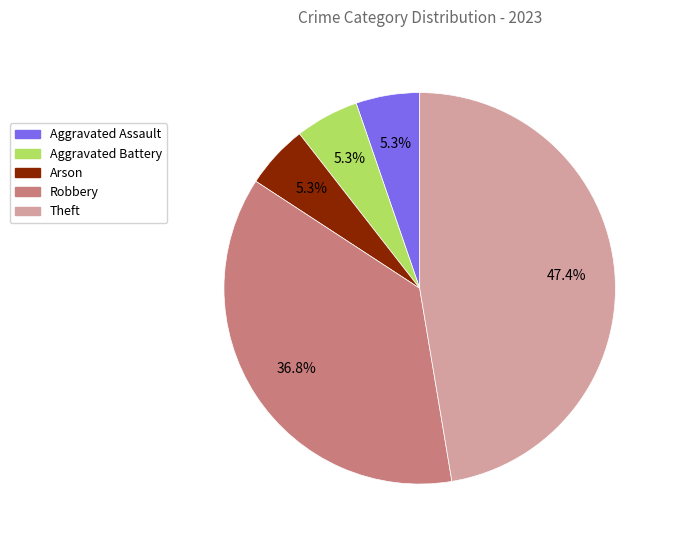

Is there any slice that represents more than half of the pie?

No